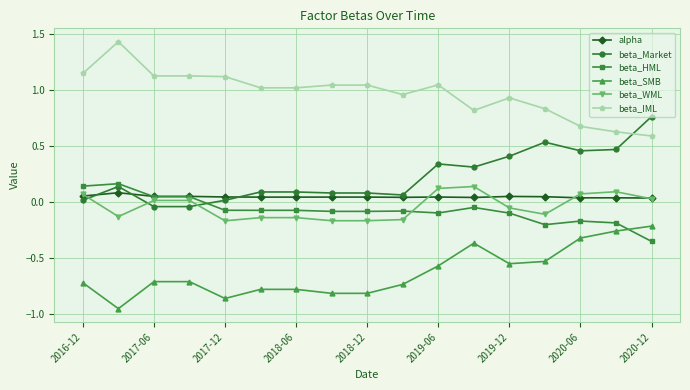

True or false: alpha has more than 0 interior local peaks.

True